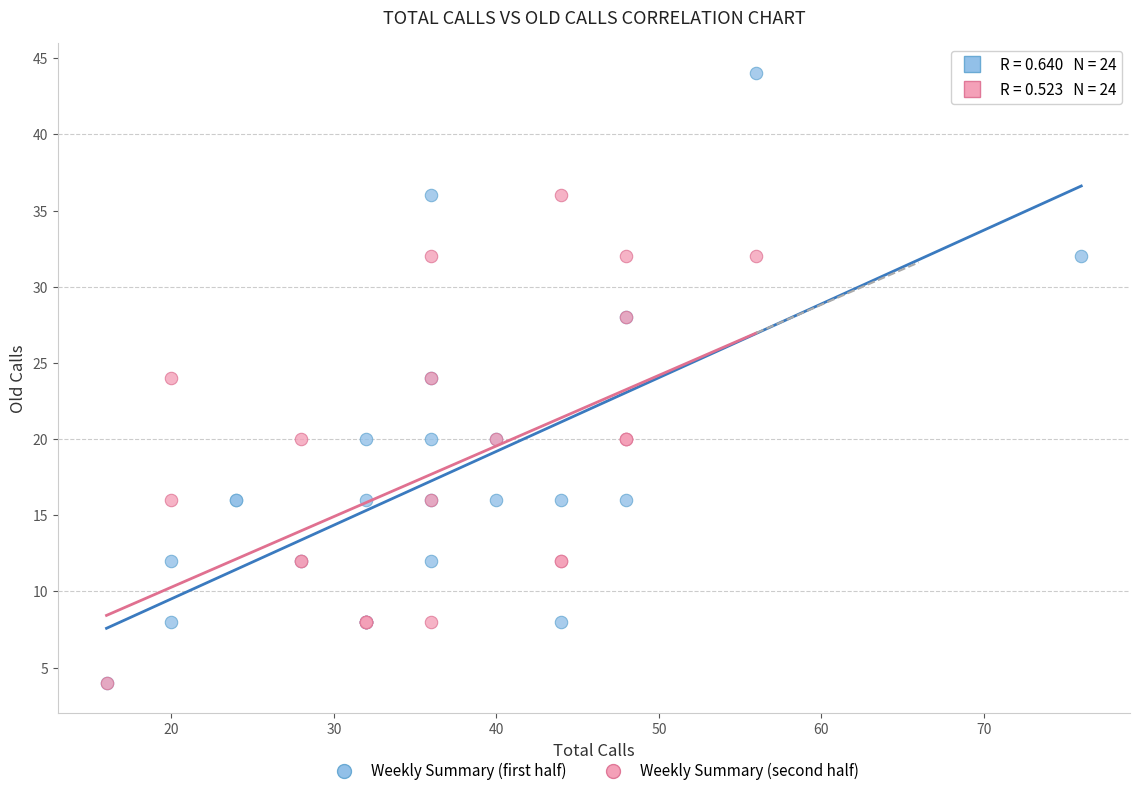

Which series reaches the maximum Y coordinate?

Weekly Summary (first half)